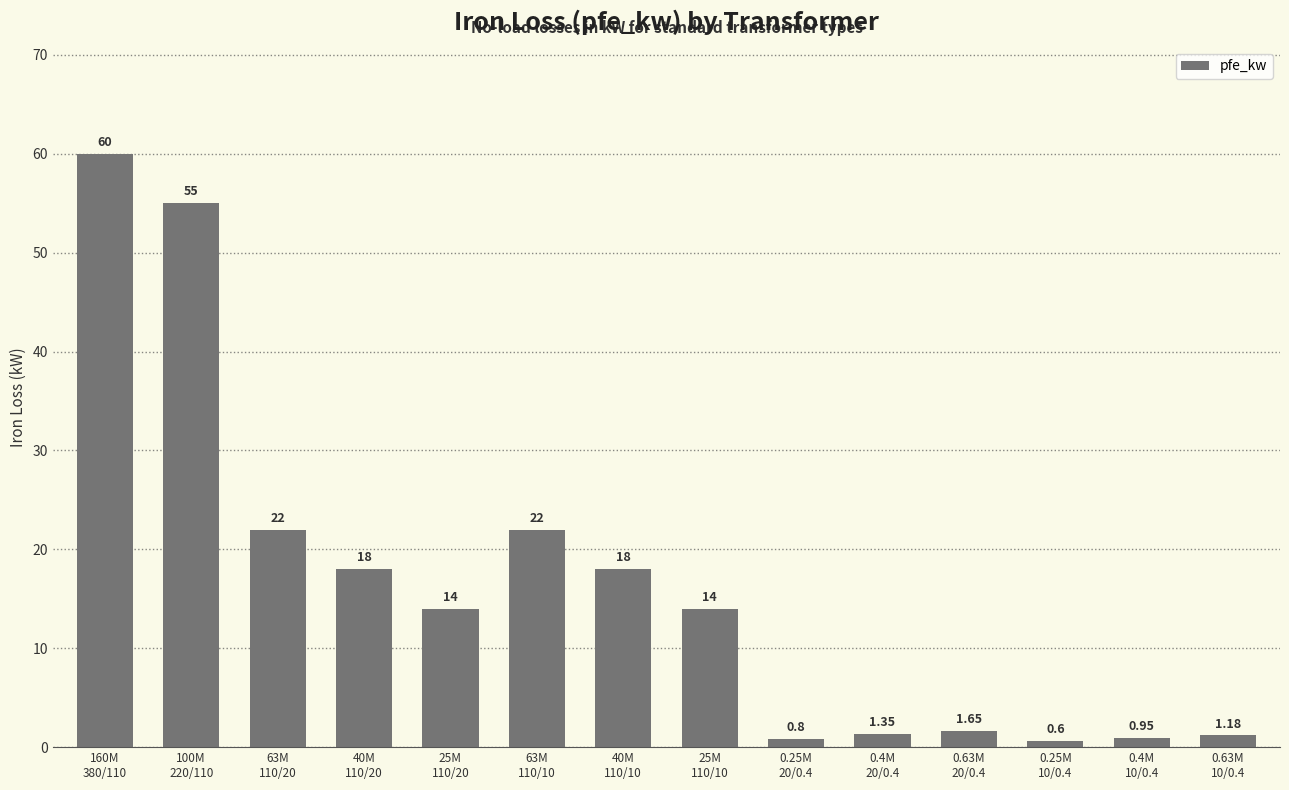

What is the value of the 2nd bar from the left?

55.0